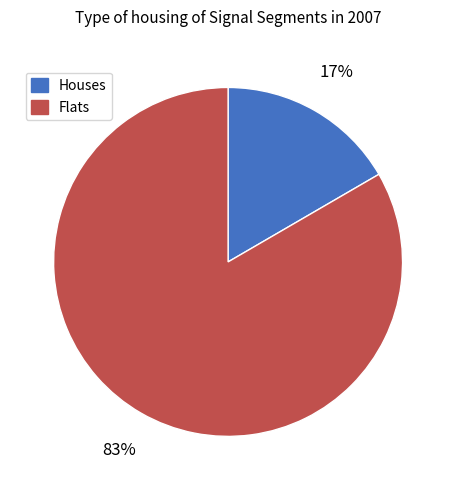

Does Houses represent more than half of the total?

No